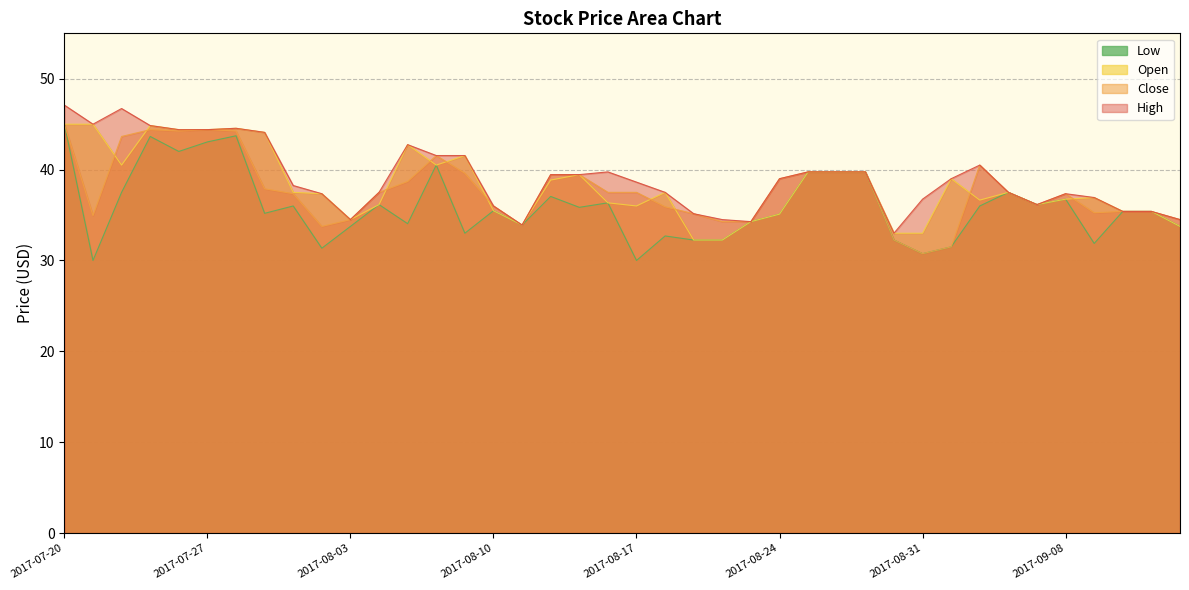

The Close series shows 34.5 at 2017-08-03. True or false?

True